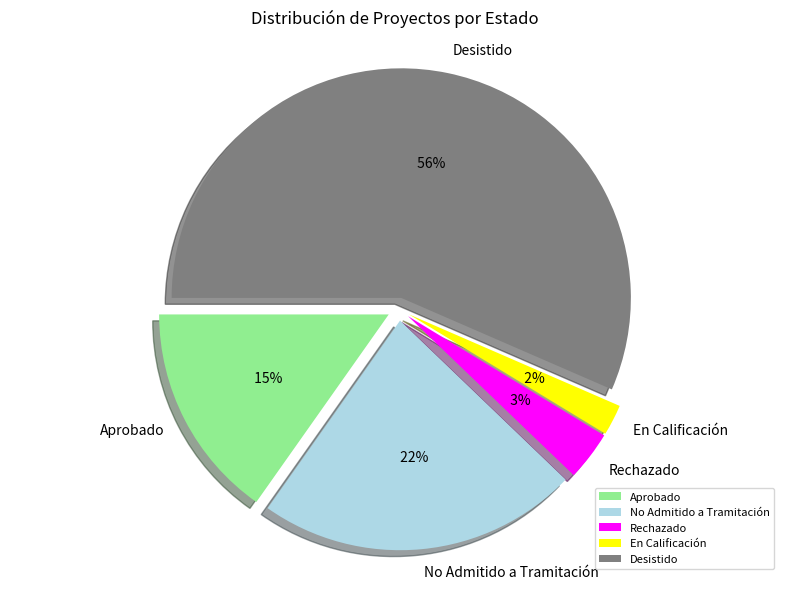

Combined, what portion of the pie is Rechazado and No Admitido a Tramitación?

26.1%